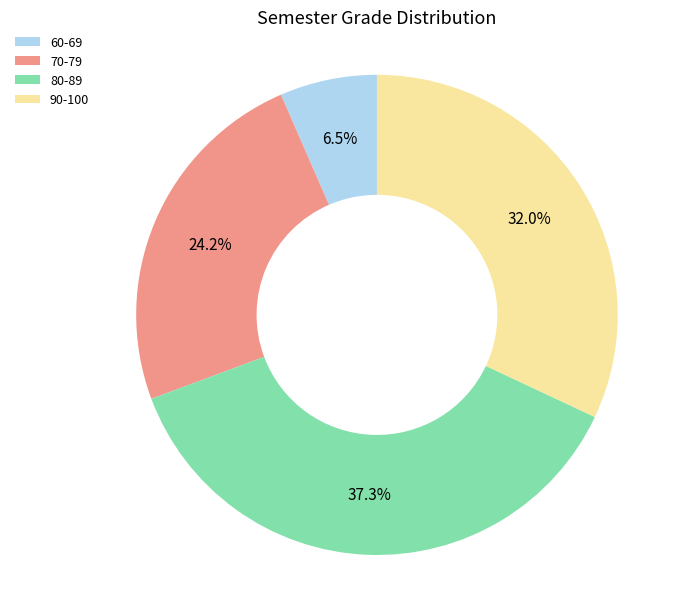

To the nearest percent, what is the difference between the largest and smallest slice percentages?

31%